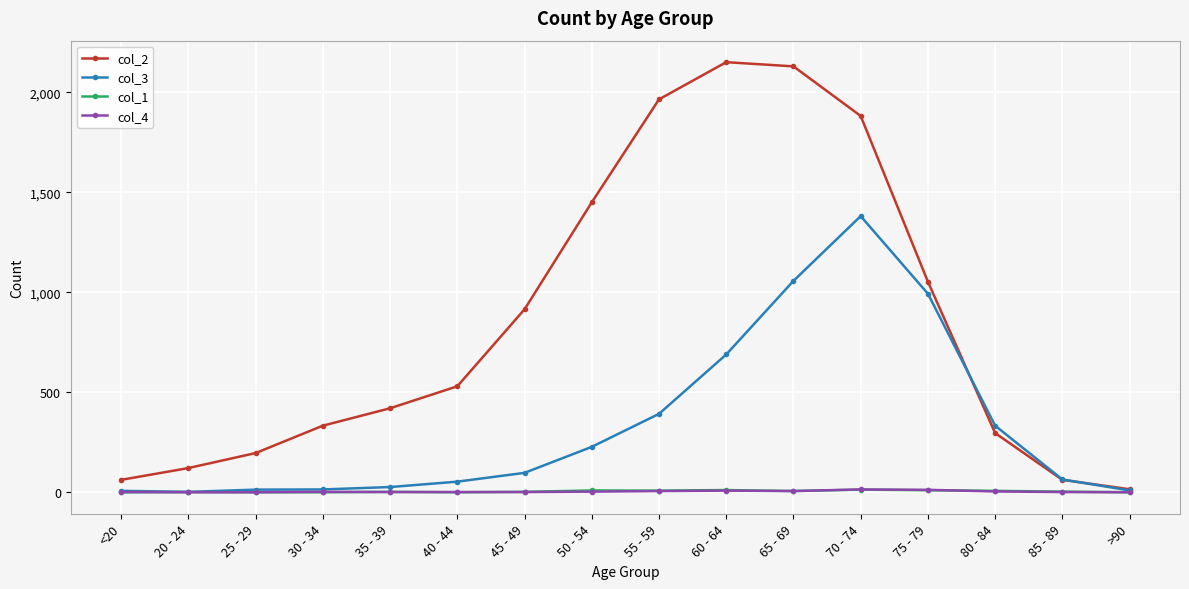

Is it true that col_1 equals 2 at 35 - 39?

True